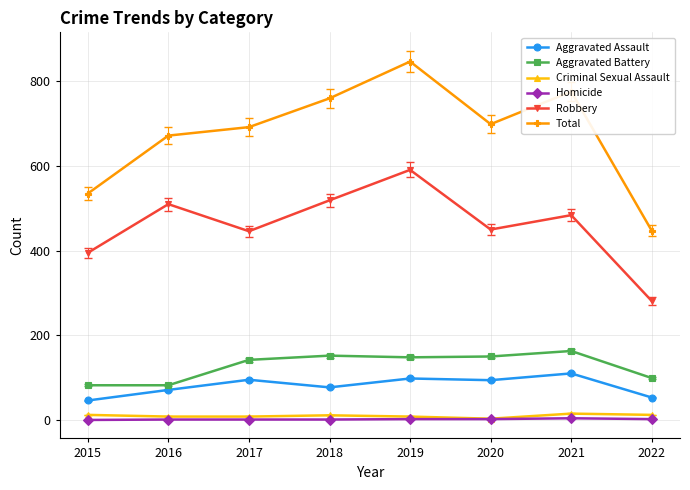

True or false: Criminal Sexual Assault and Total intersect in this chart.

False